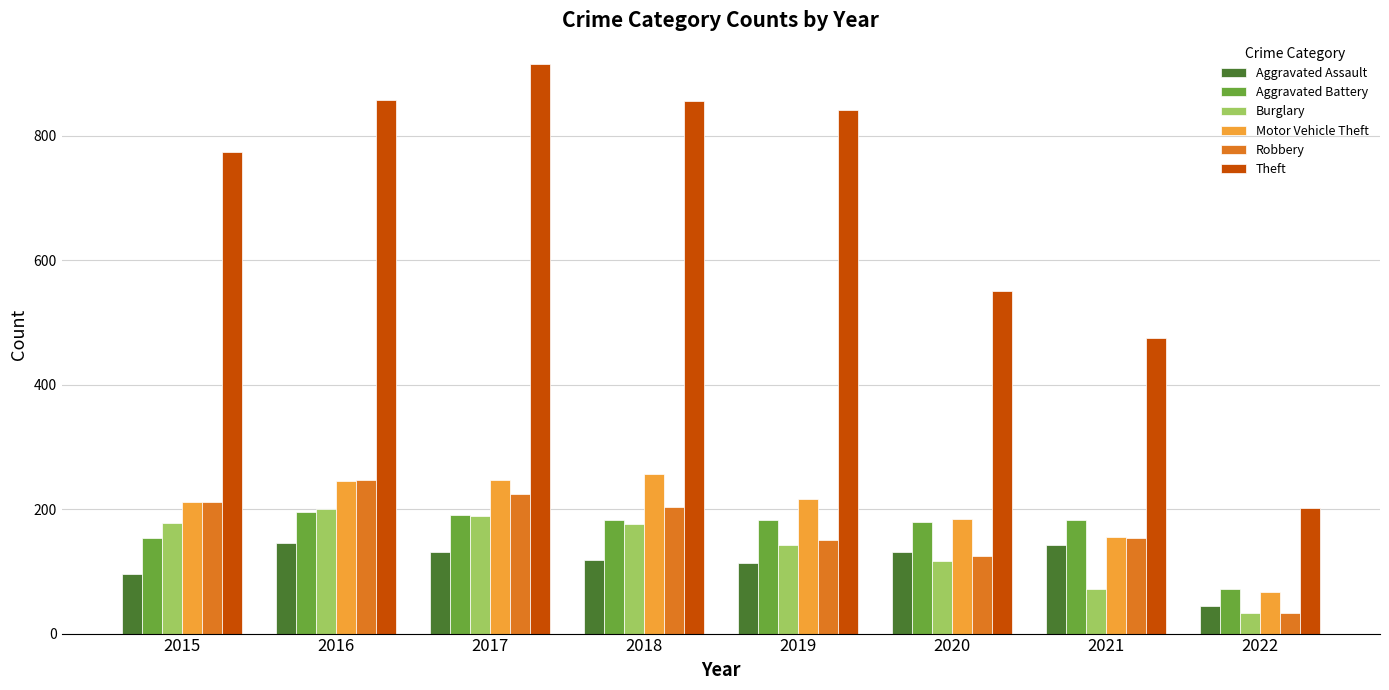

What is the lowest value of the Motor Vehicle Theft series?

67